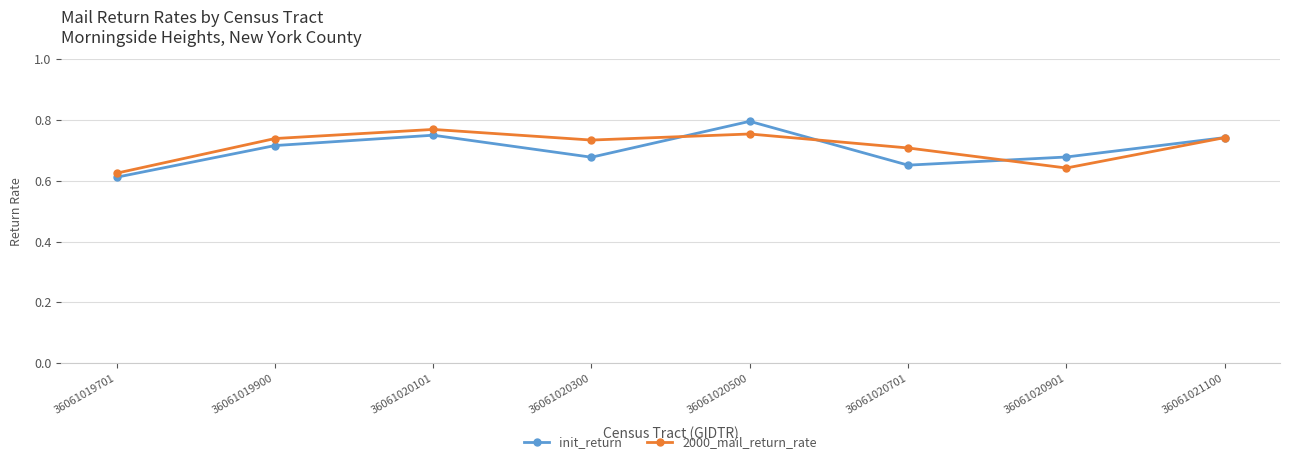

Where is init_return nearest to the value 0?

36061019701